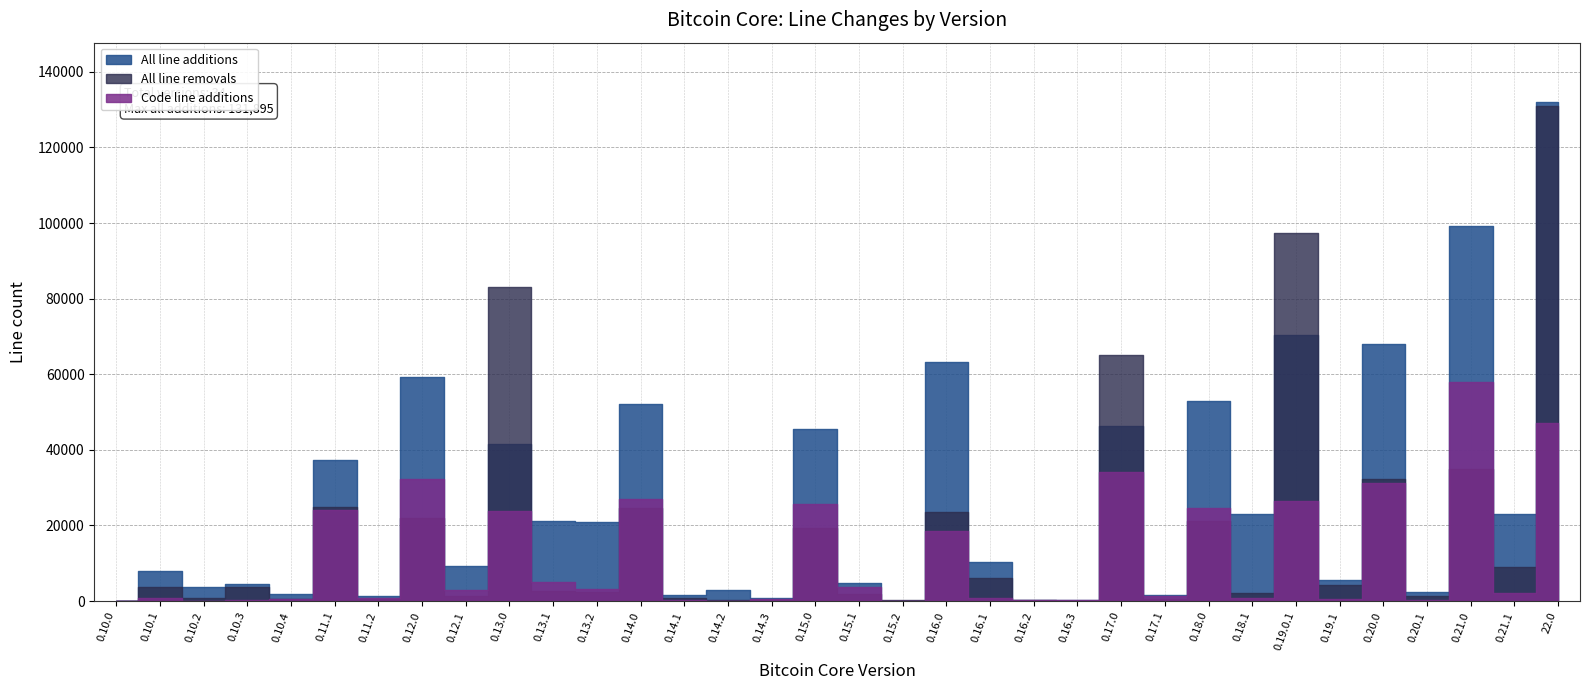

Where do Code line additions and All line removals first cross each other?

0.10.3 and 0.10.4